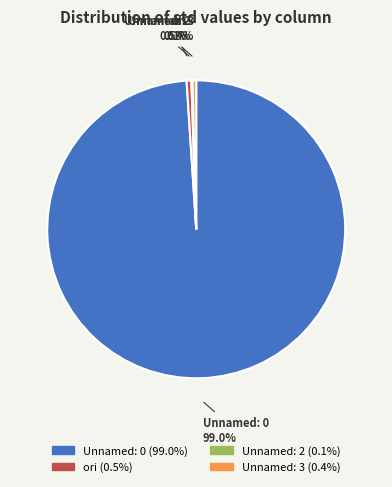

Which category has the biggest portion of the pie?

Unnamed: 0